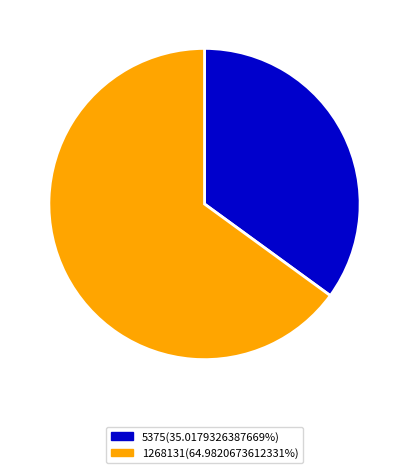

True or false: 5375 accounts for 35% of the total.

True